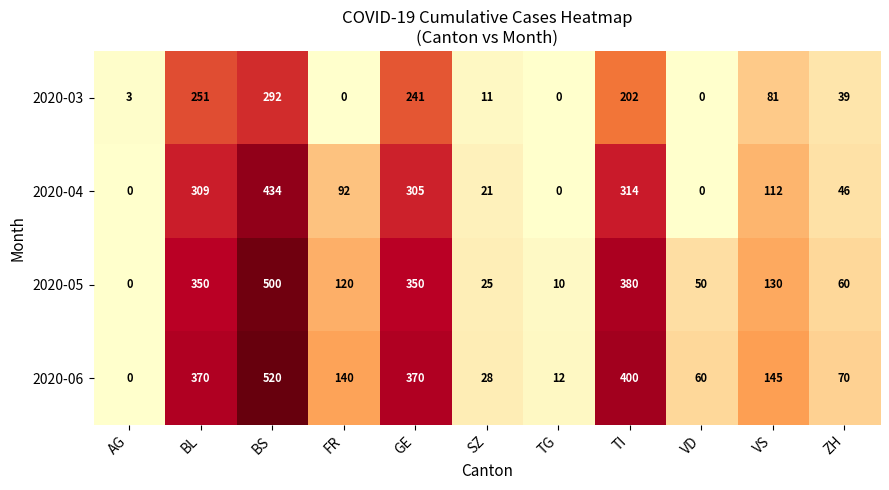

Between VD and ZH, which series saw the biggest shift?

2020-04